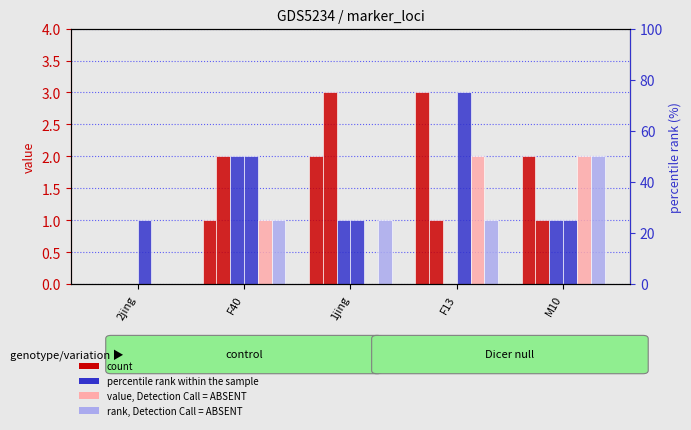

Rank the categories by 5388122.B value from highest to lowest.

F13, F40, 2jing, 1jing, M10